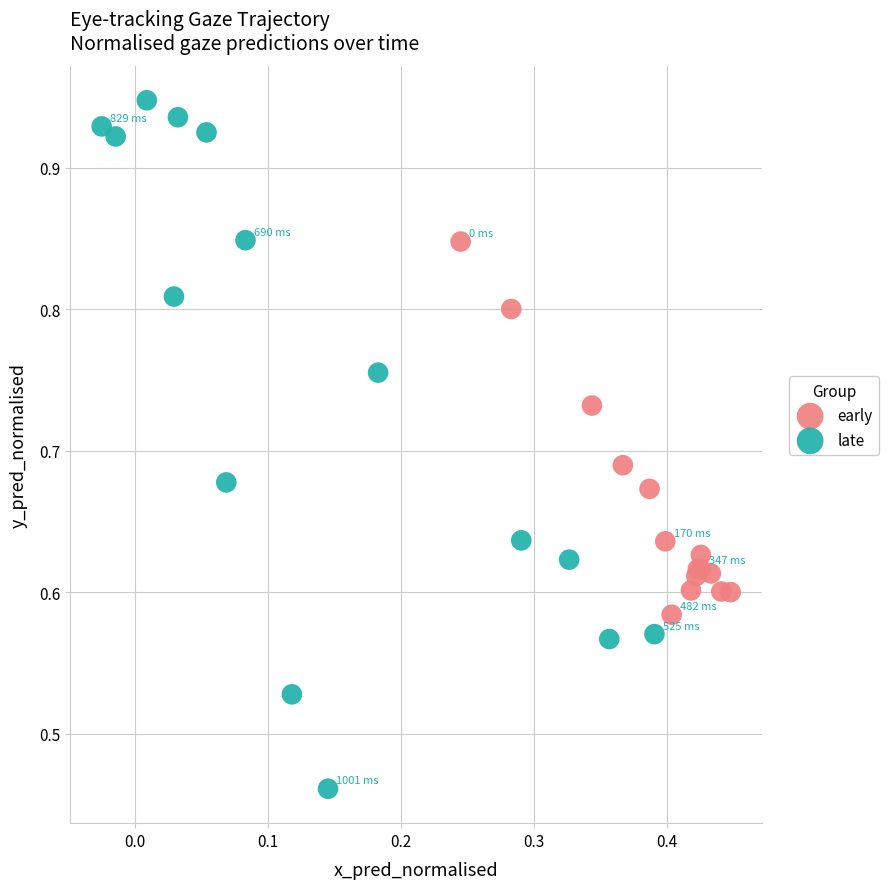

Which series contains the highest Y value?

late